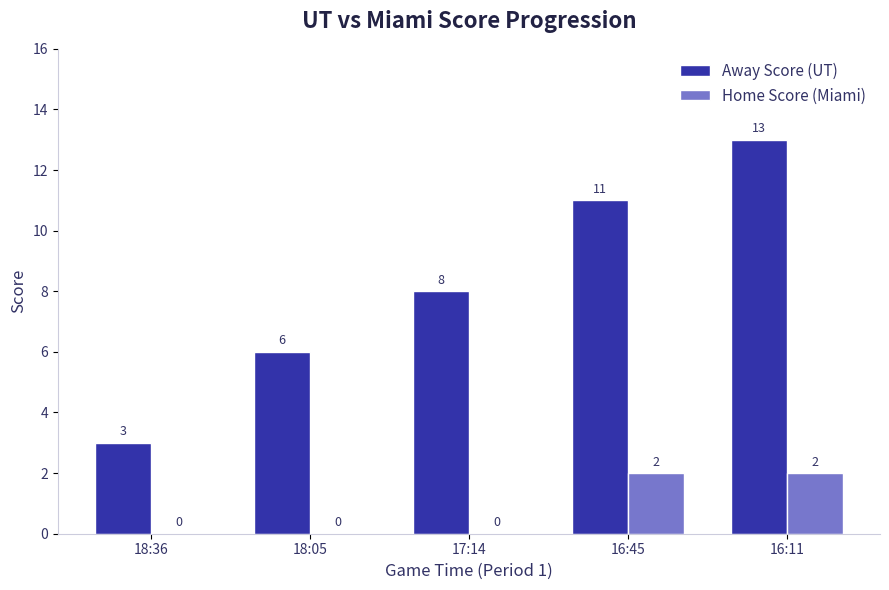

Are the bars horizontal?

No